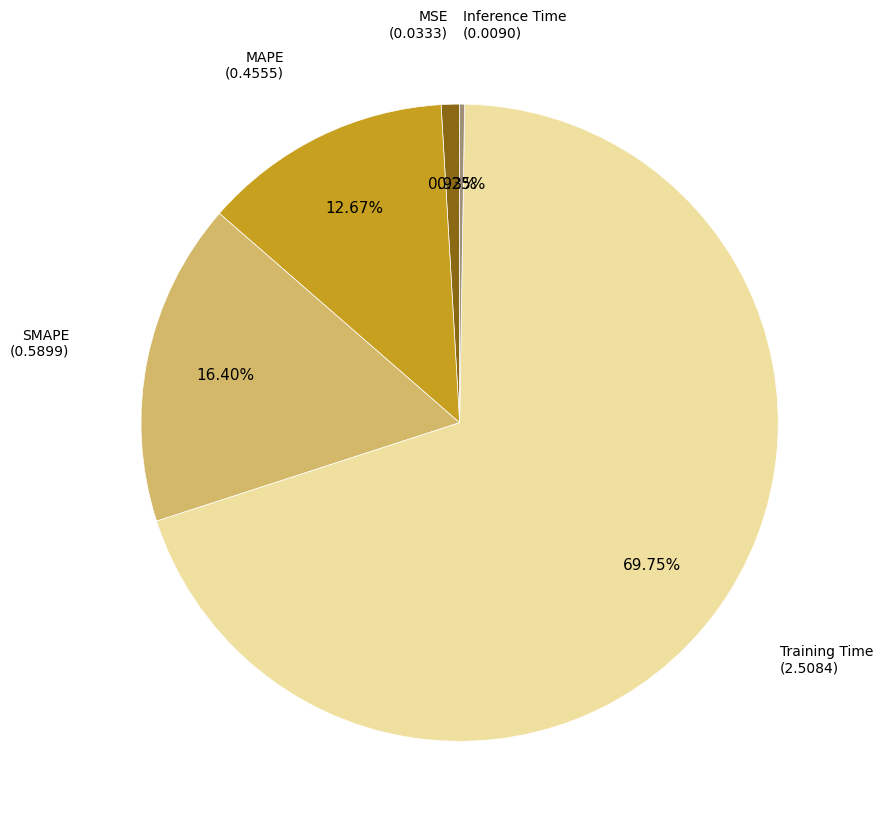

Is there any slice that represents more than half of the pie?

Yes